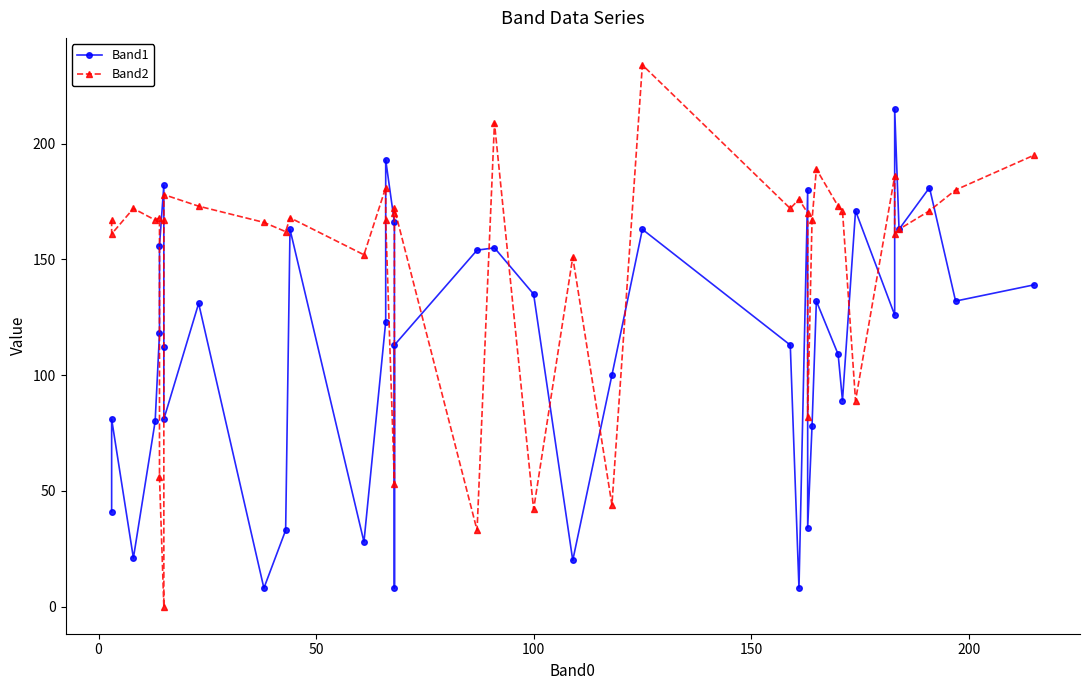

What is the value of the Band1 point at the 24th from the left?

100